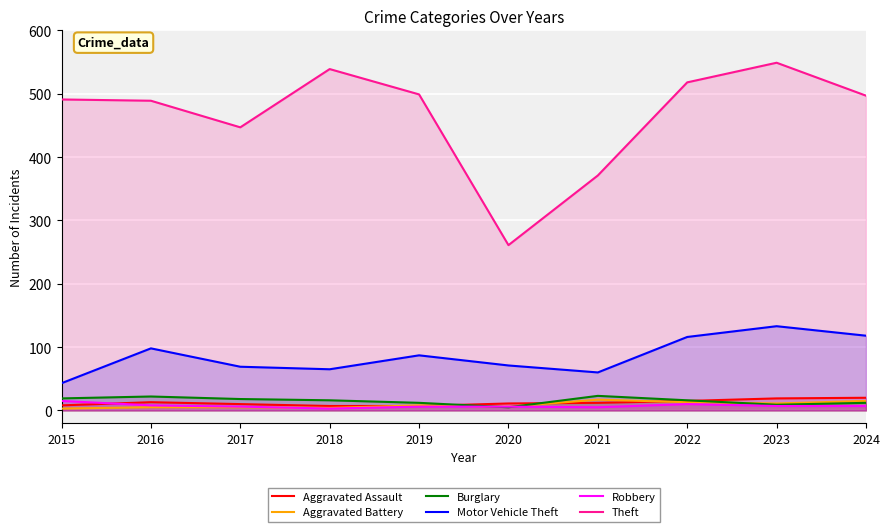

Which series has the largest range (max minus min)?

Theft